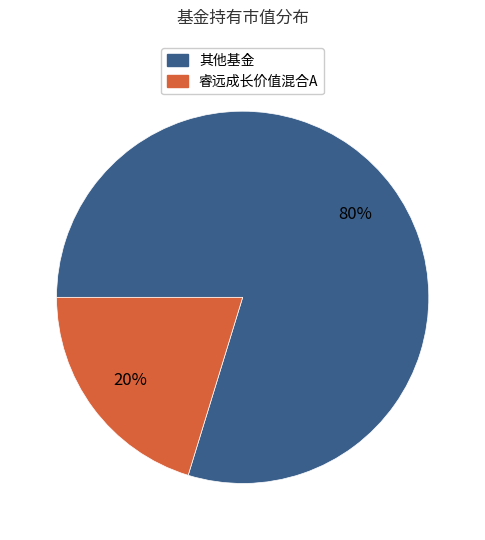

To the nearest percent, what is the average slice percentage?

50%